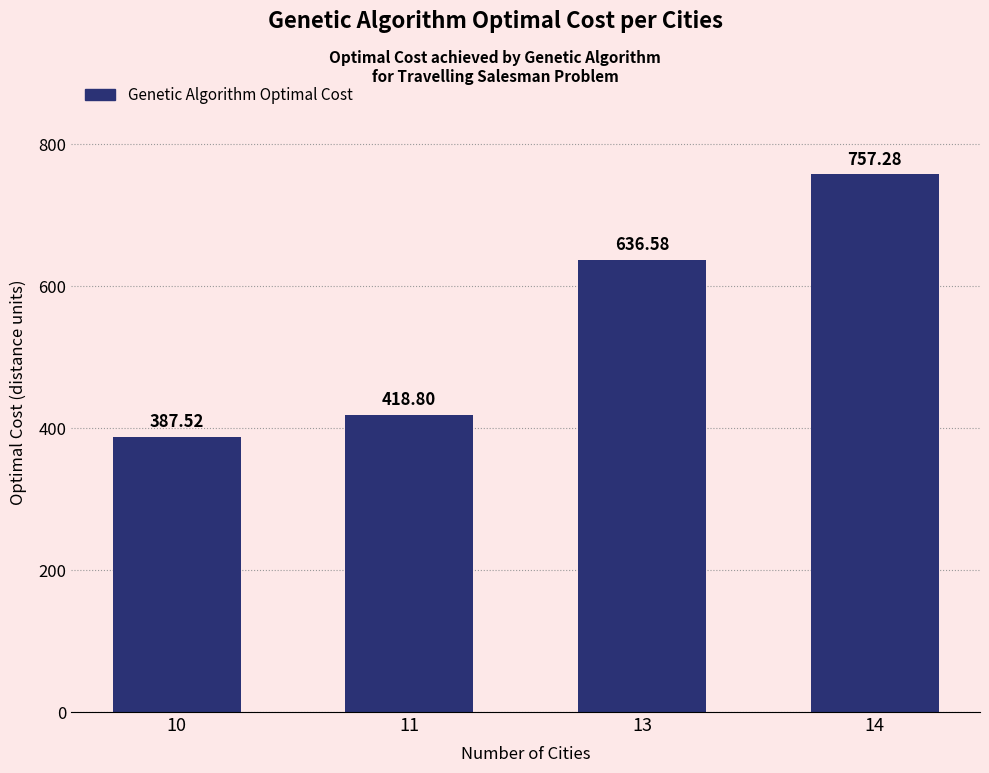

Count the number of data series in this chart.

1